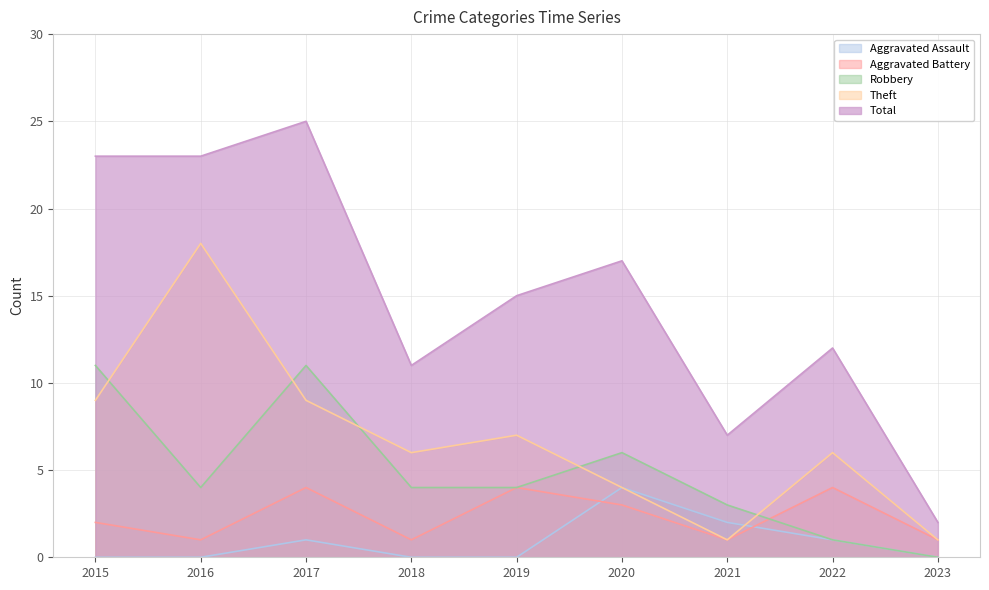

True or false: Aggravated Assault has more than 0 interior local peaks.

True